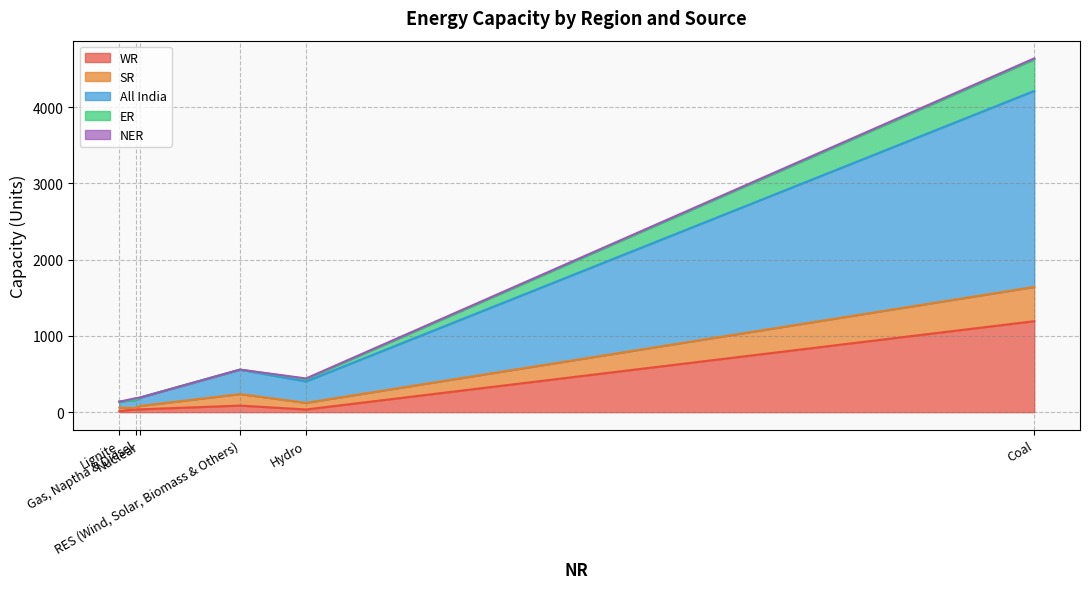

Where do SR and NER first cross each other?

Nuclear and Gas, Naptha & Diesel